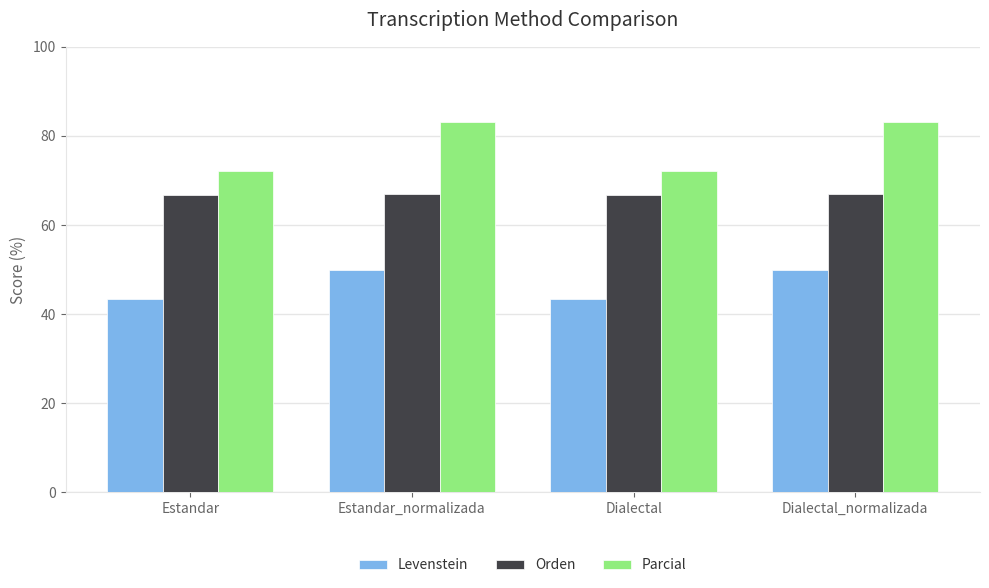

The value of Parcial at Dialectal is 72.2. True or false?

True